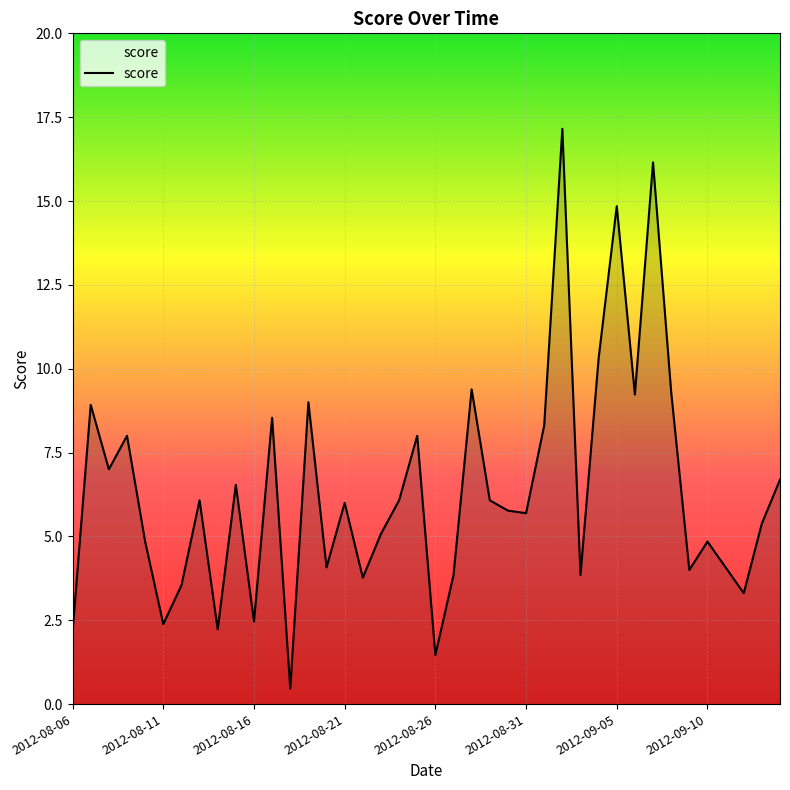

Does the chart have visible grid lines?

Yes